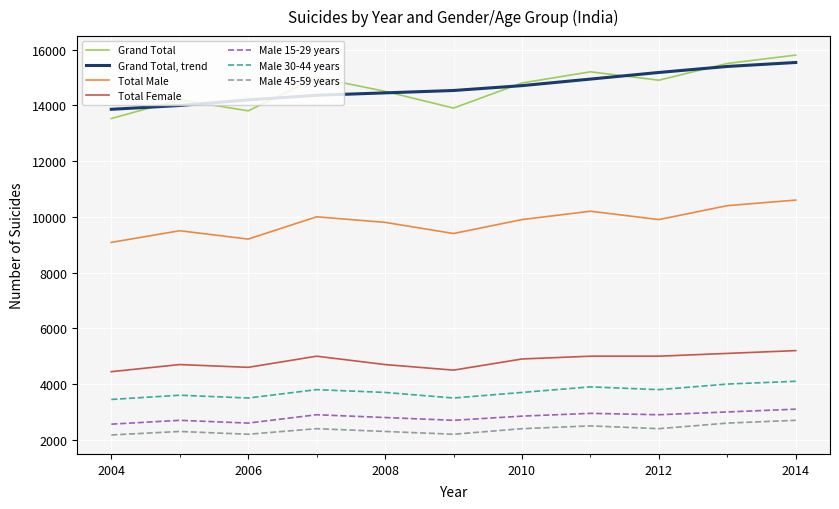

What is the sum of all Grand Total values?

161126.0